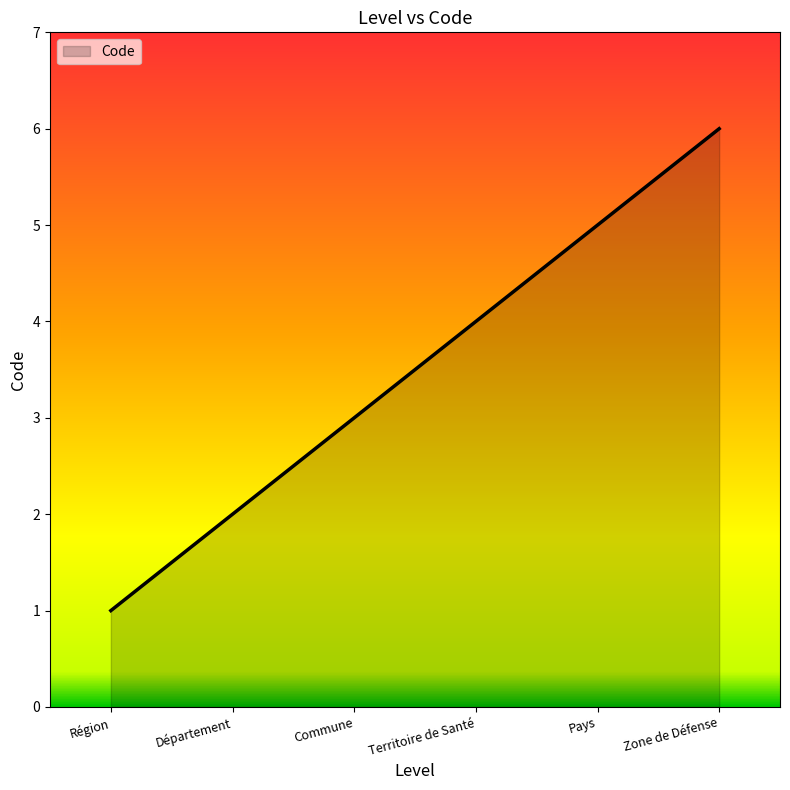

List the labels in order of value, smallest first.

Région, Département, Commune, Territoire de Santé, Pays, Zone de Défense